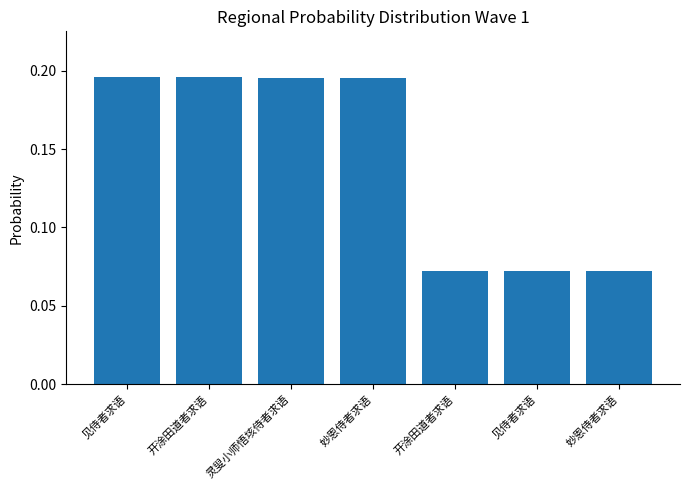

List the labels in order of value, smallest first.

妙恩侍者求语, 见侍者求语, 开涂田道者求语, 妙恩侍者求语, 灵叟小师悟垓侍者求语, 开涂田道者求语, 见侍者求语